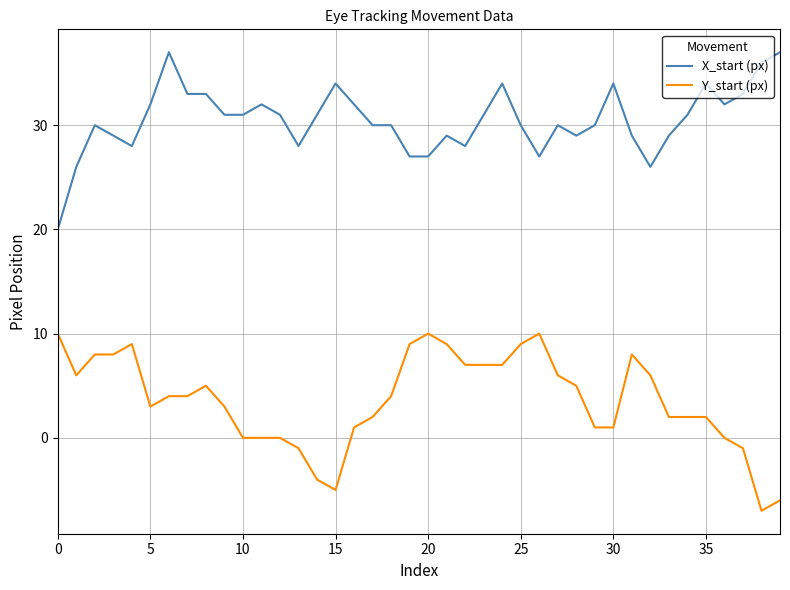

Is this an area chart (filled region under the line)?

No